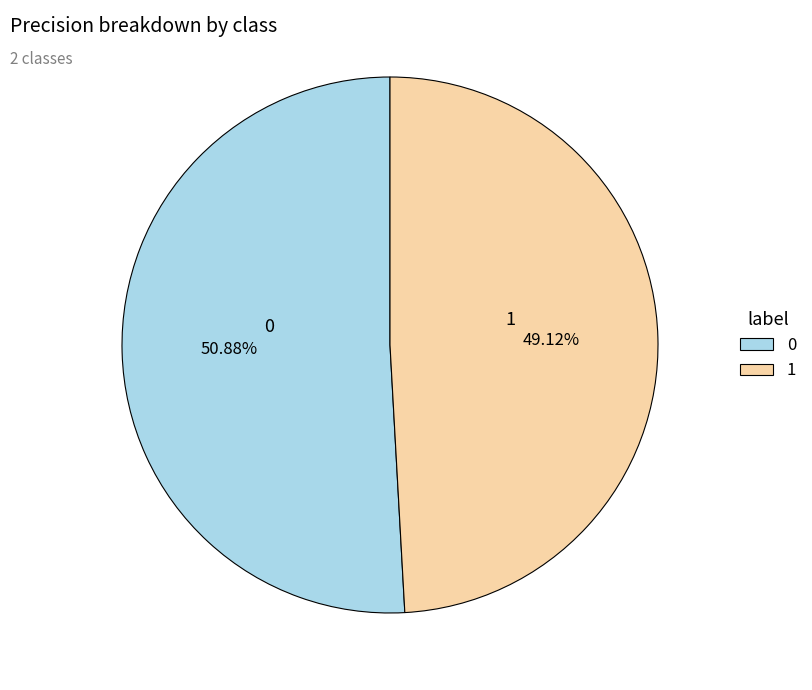

How many segments does this pie chart have?

2